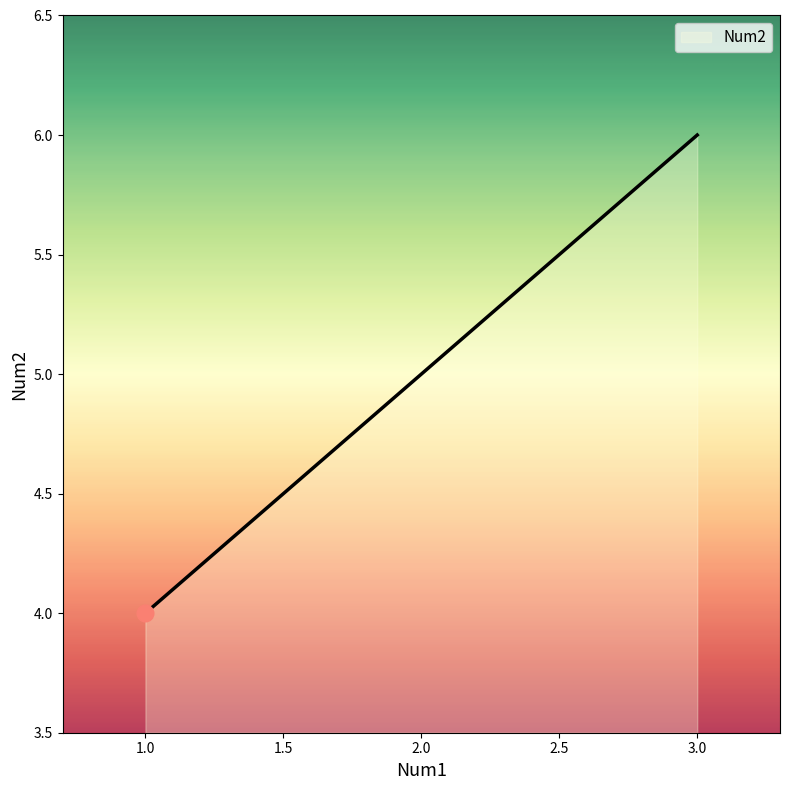

Where is the data nearest to the value 5?

2.0